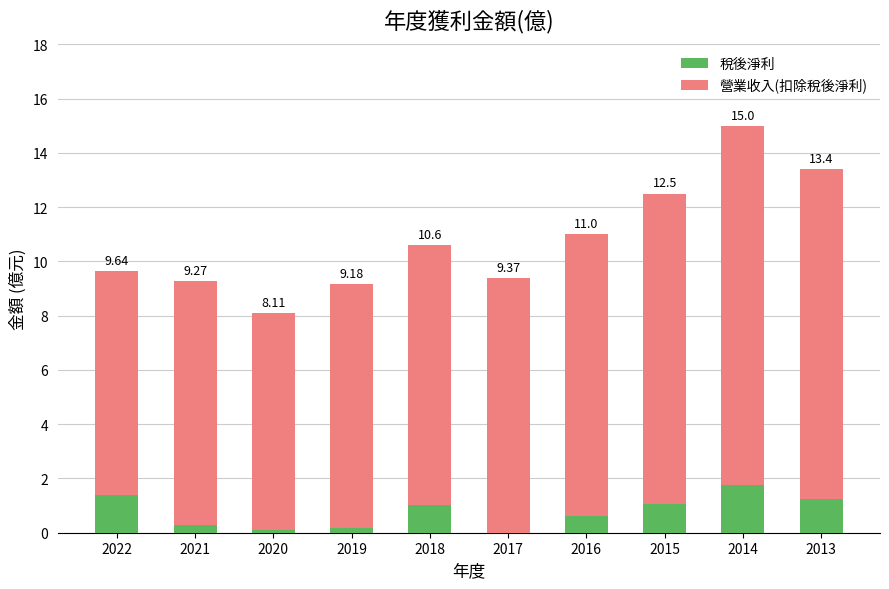

Rank the categories by 營業收入(扣除稅後淨利) value from lowest to highest.

2020, 2022, 2021, 2019, 2017, 2018, 2016, 2015, 2013, 2014